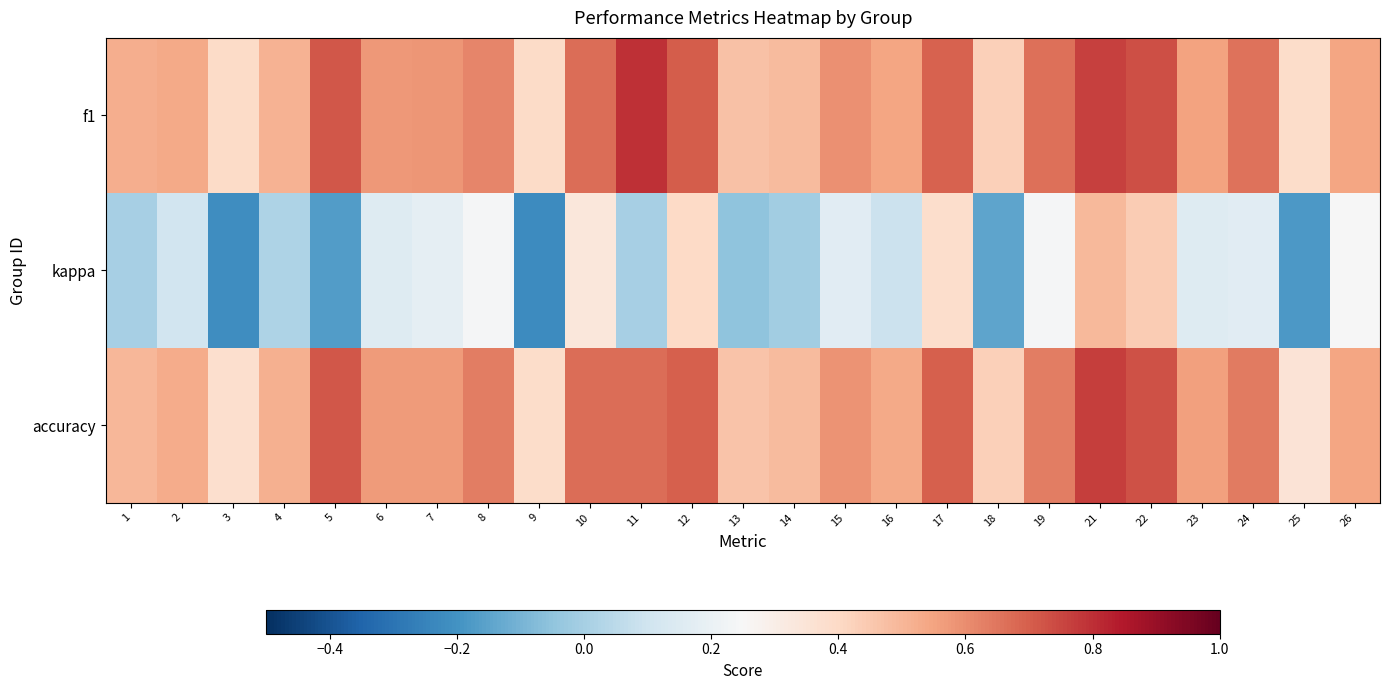

Count the number of categories in the chart.

25